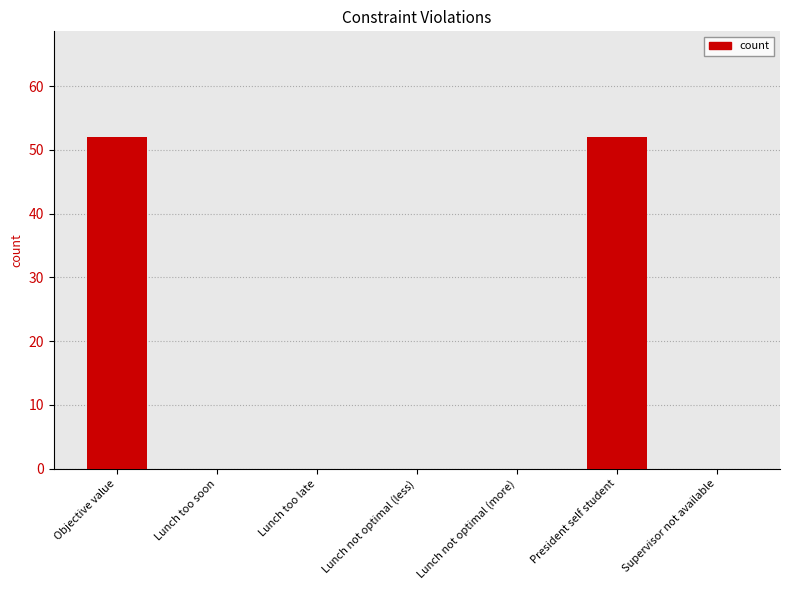

Between President self student and Supervisor not available, which is larger?

President self student